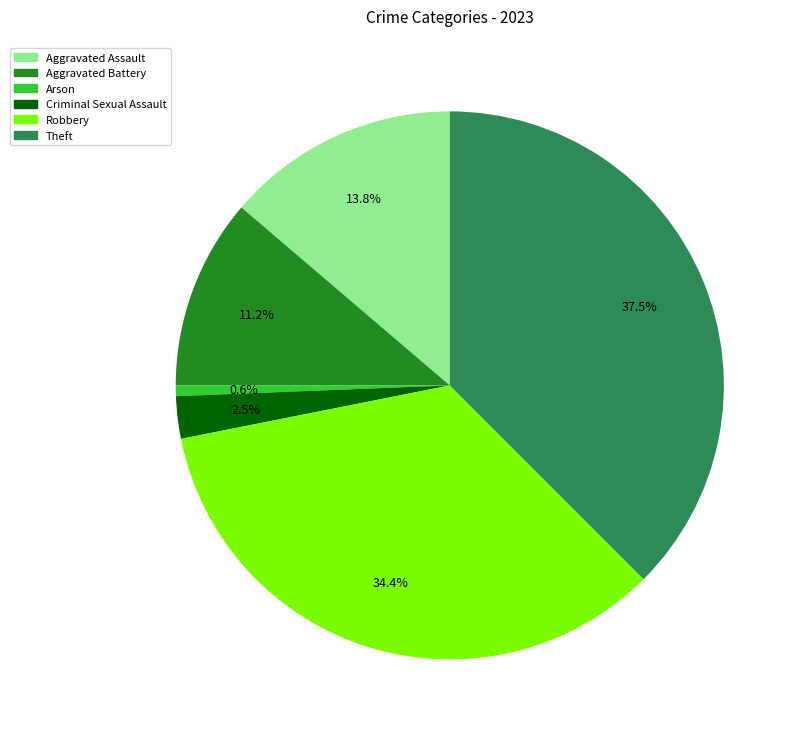

What is the largest slice in the pie chart?

Theft